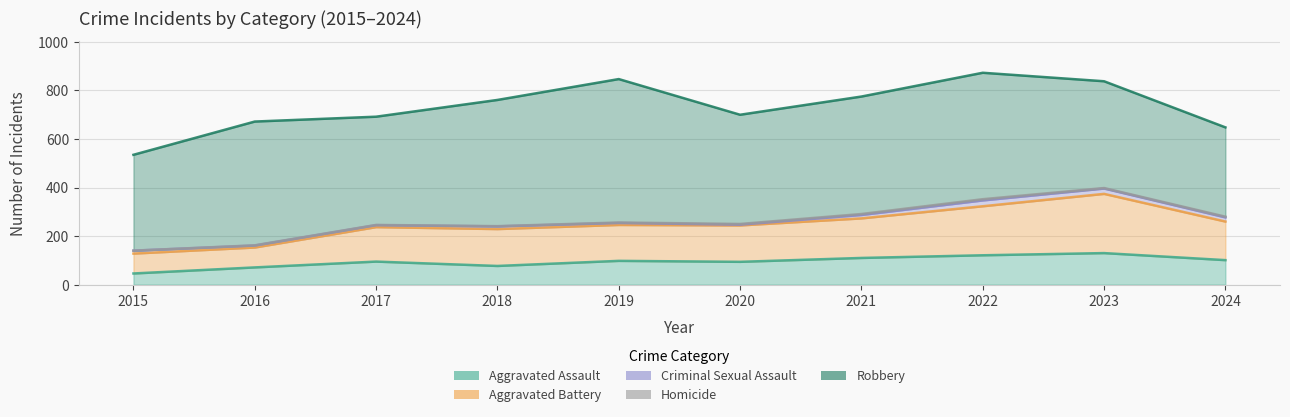

How many lines are shown in the chart?

5